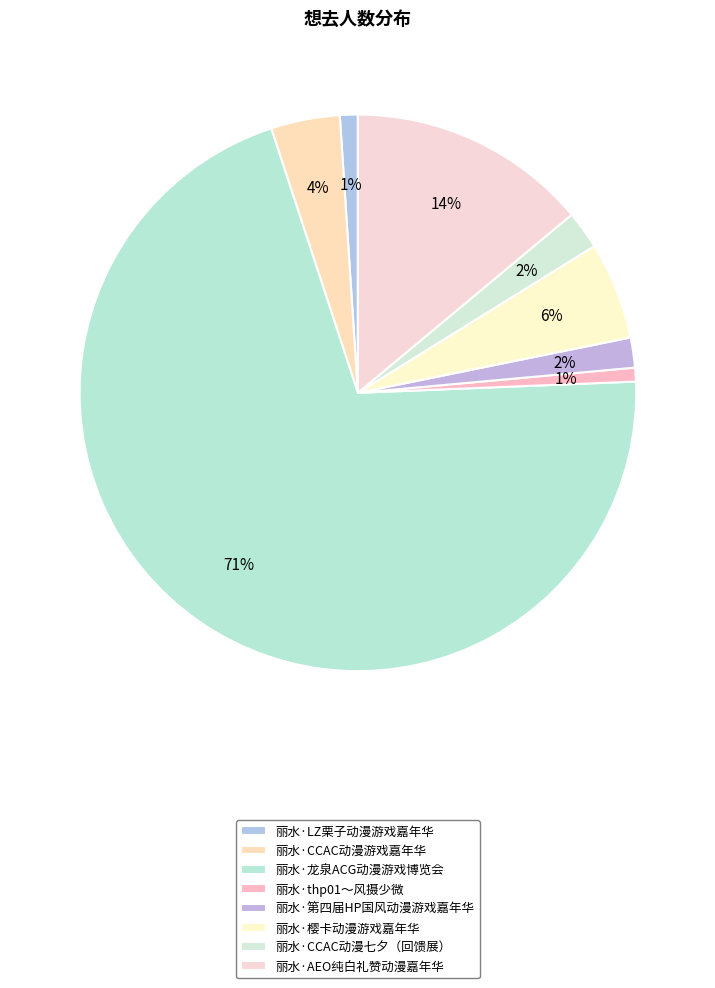

To the nearest percent, what is the average slice percentage?

12%